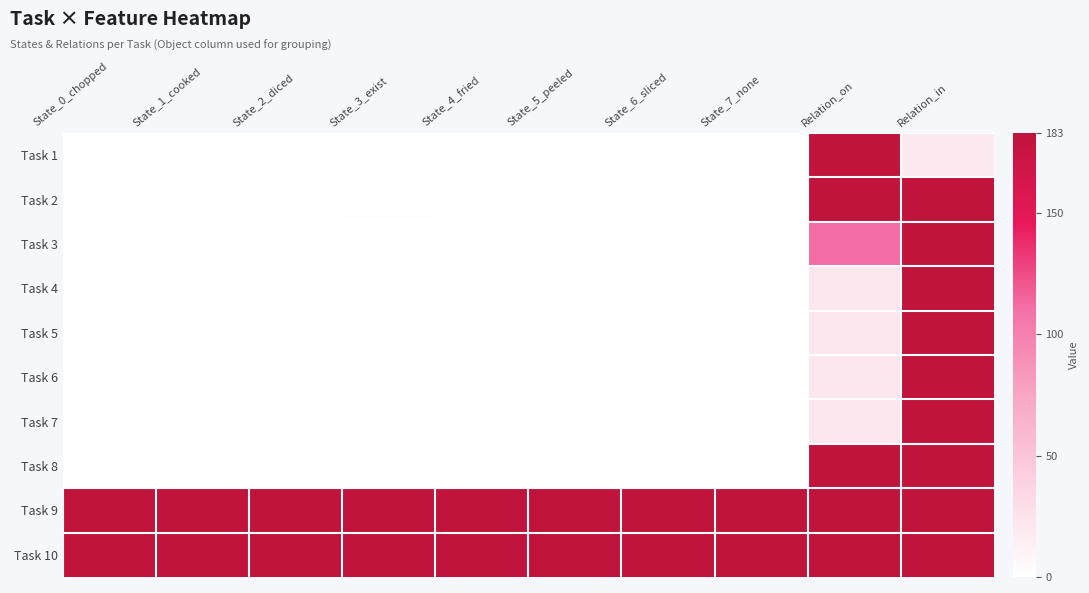

Which has a higher value, State_1_cooked or State_4_fried?

State_1_cooked